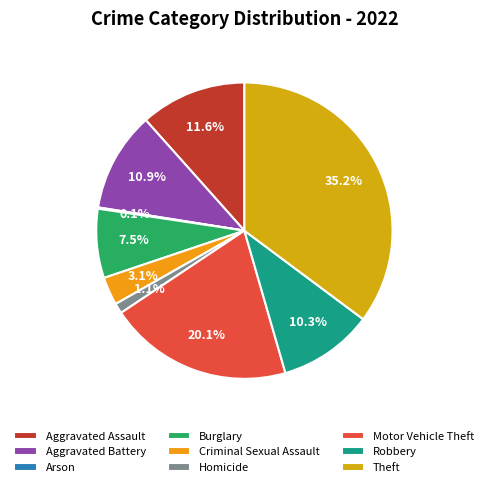

To the nearest percent, what portion does Aggravated Battery represent?

11%